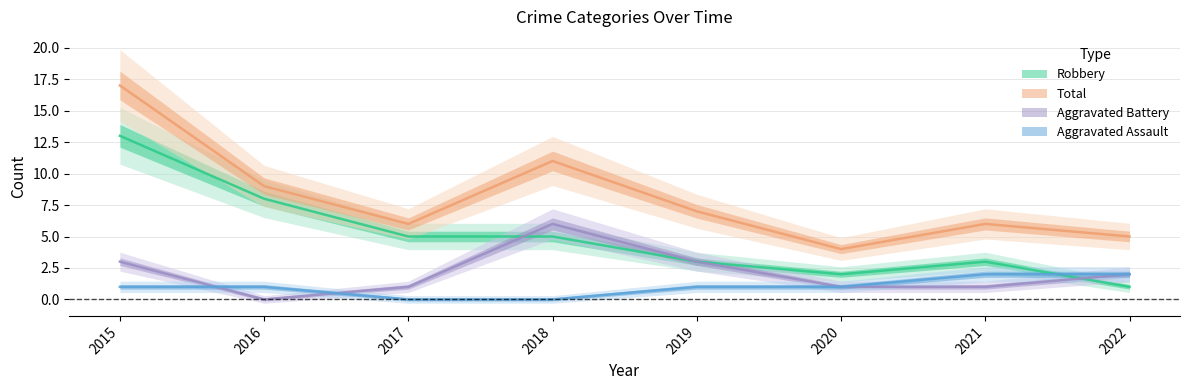

In Robbery, how many points are higher than both neighbors (excluding endpoints)?

1